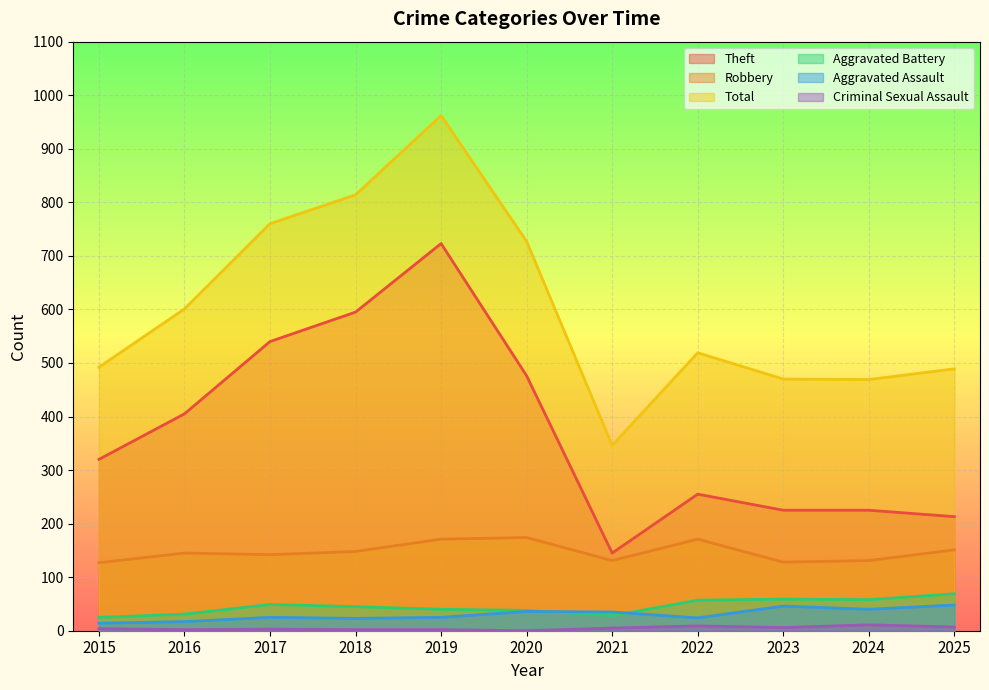

Reading left to right, what are all the values shown in this chart?

Robbery: 127	145	142	148	171	174	131	171	128	131	151
Theft: 320	405	540	595	723	476	145	255	225	225	213
Aggravated Battery: 25	31	49	45	40	38	28	57	59	58	69
Aggravated Assault: 14	17	25	23	25	36	35	24	46	40	48
Criminal Sexual Assault: 4	2	3	2	2	0	5	9	6	11	7
Total: 492	601	760	814	962	727	346	519	470	469	489